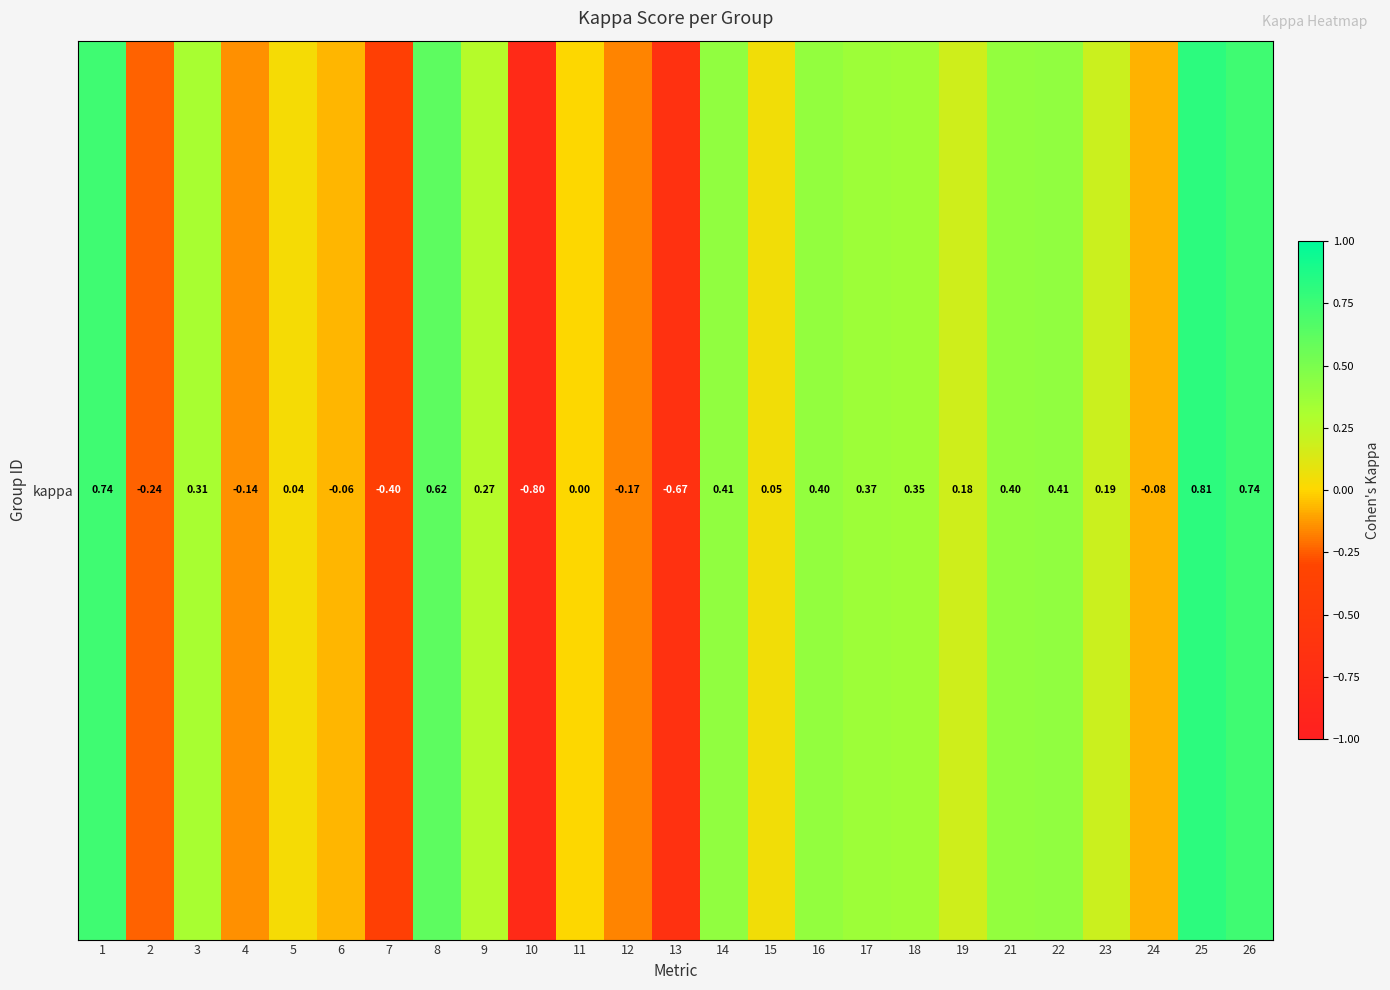

List the labels in order of value, largest first.

25, 1, 26, 8, 14, 22, 16, 21, 17, 18, 3, 9, 23, 19, 15, 5, 11, 6, 24, 4, 12, 2, 7, 13, 10